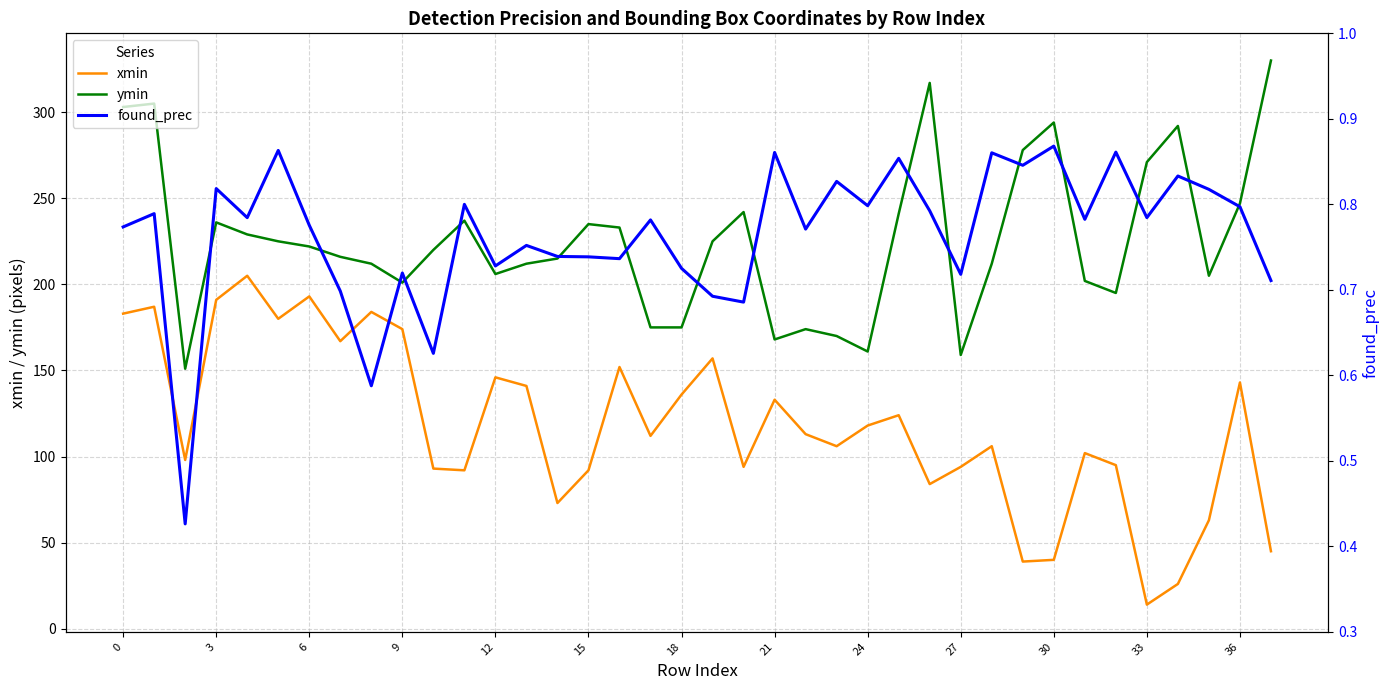

How many lines are shown in the chart?

3